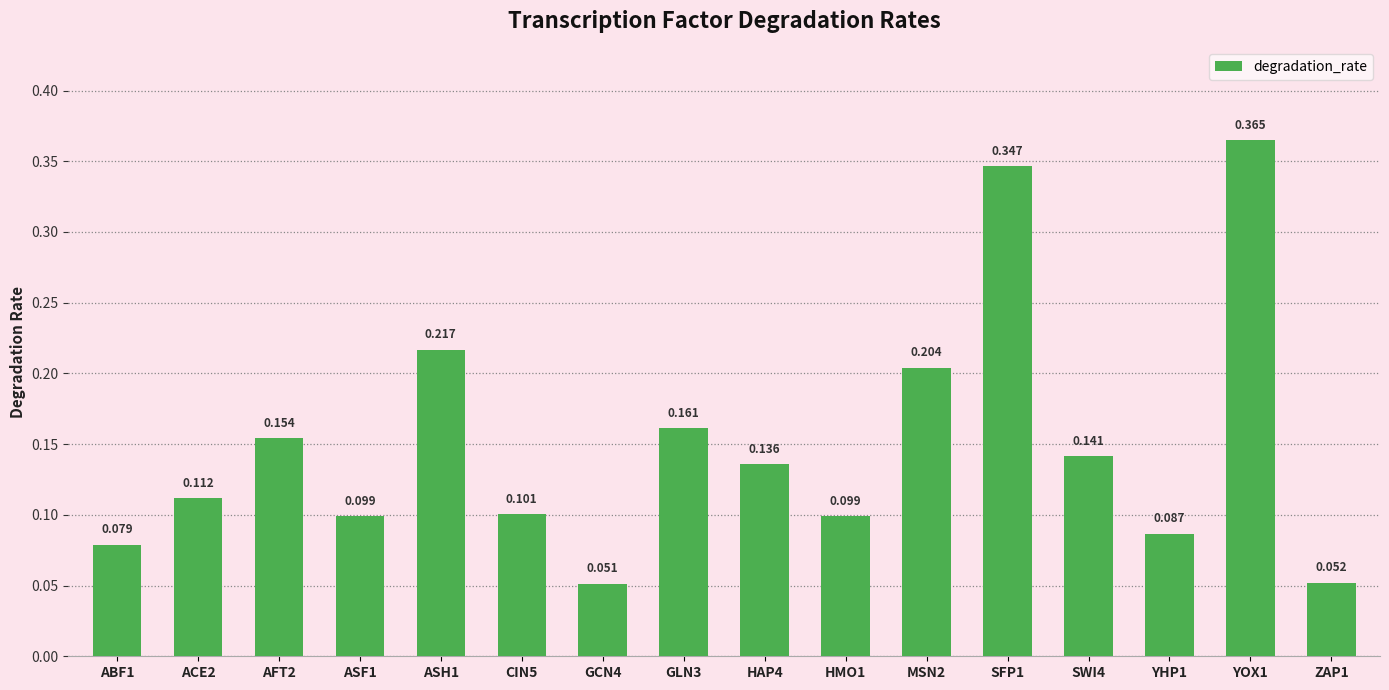

Does the chart contain any negative values?

No